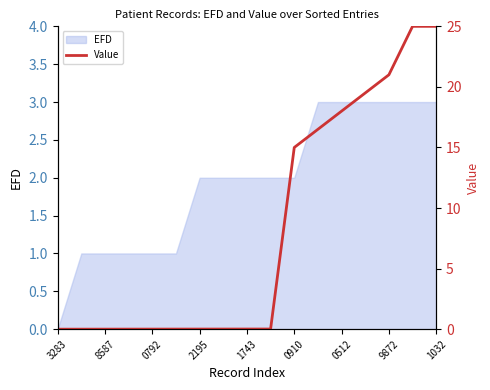

True or false: EFD has a value of 2 at 0910.

True